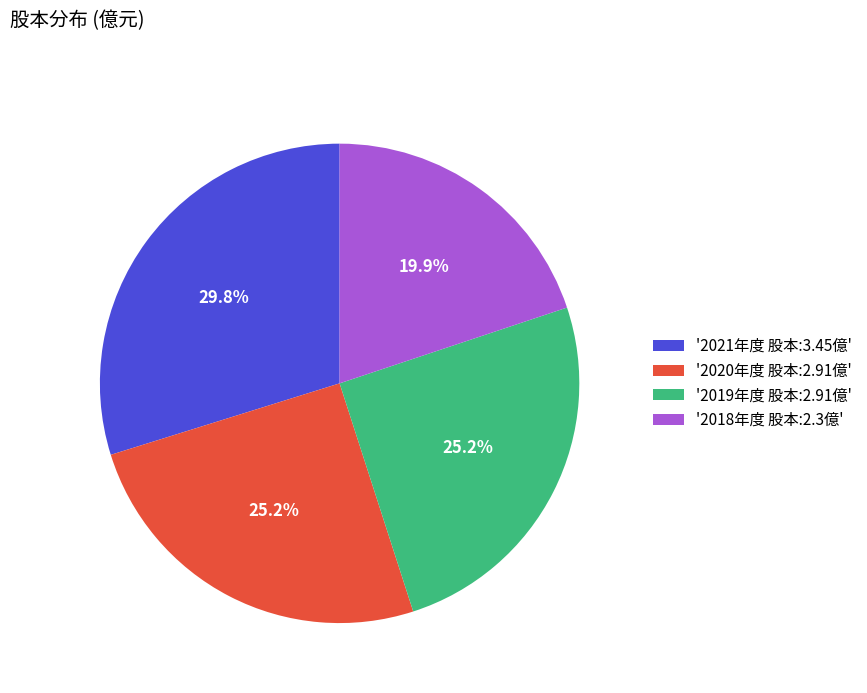

Does '2020年度 股本:2.91億' account for over 50% of the chart?

No